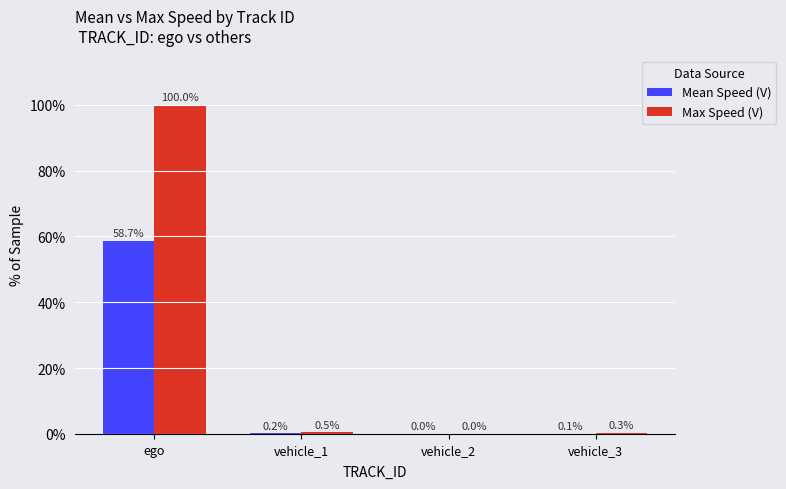

Which series changed the most between ego and vehicle_1?

Max Speed (V)